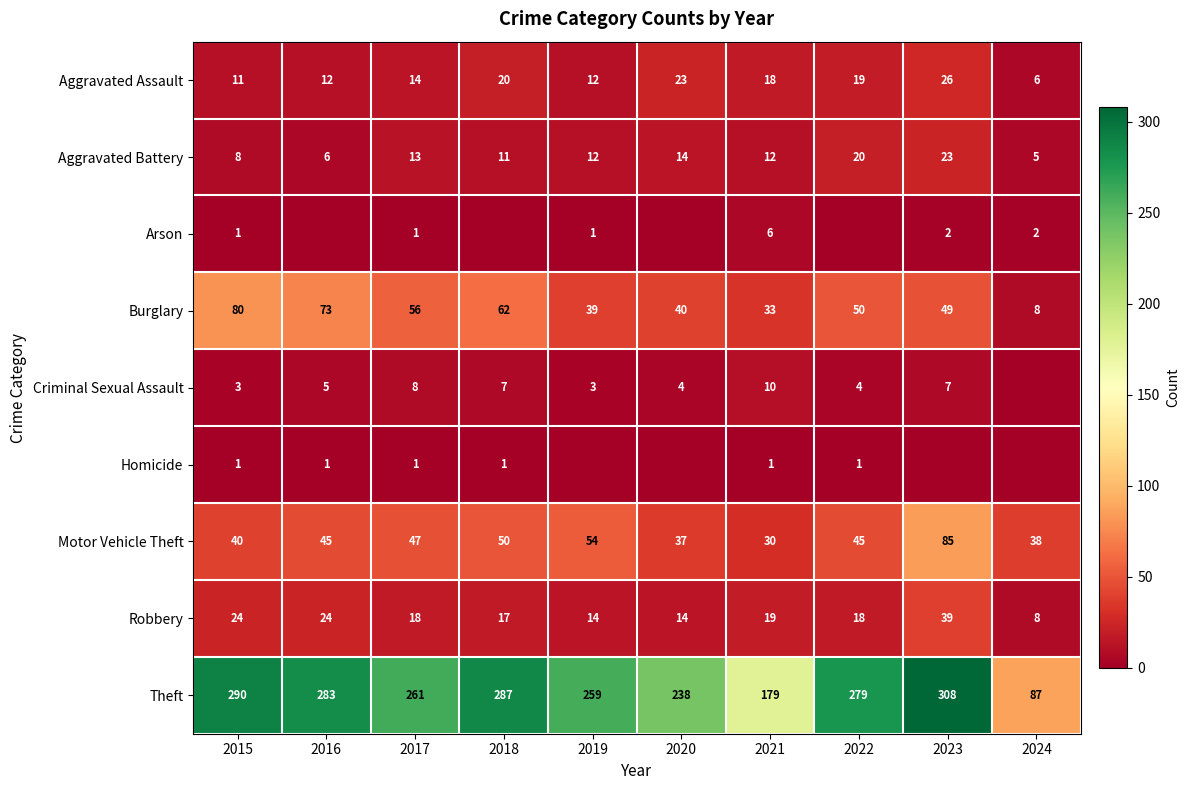

True or false: Robbery has a value of 28 at 2021.

False